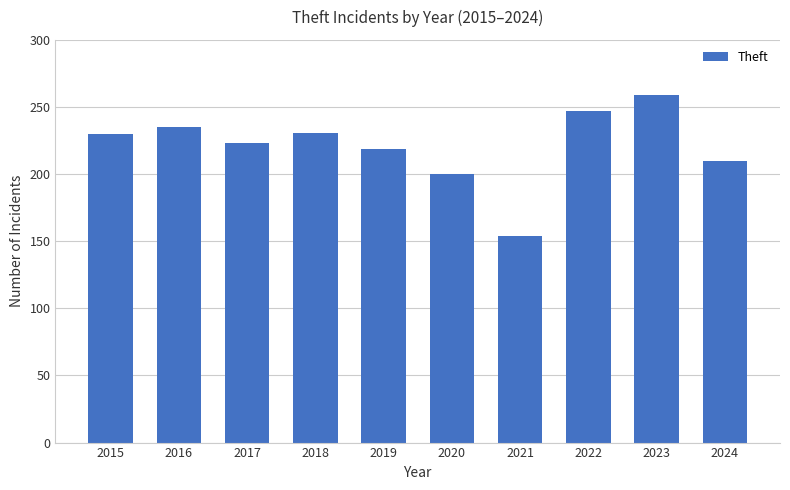

What is the sum of the values at 2017 and 2020?

423